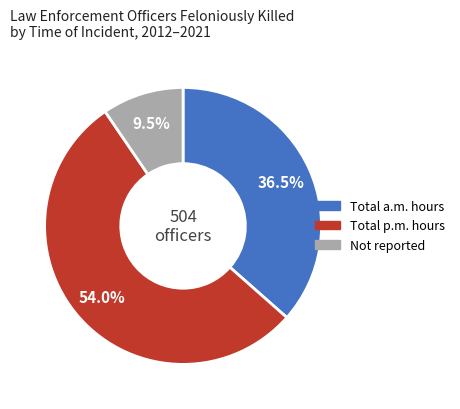

How many slices are in this pie chart?

3